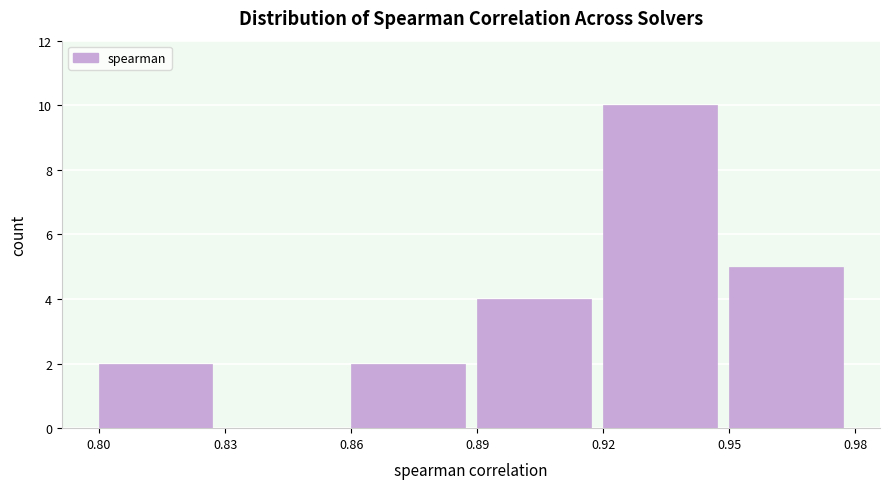

Reading left to right, transcribe this chart: for each bar, give the range it covers on the x-axis and its height. The values are not printed on the chart, so give them approximately, as read against the axis.

0.80 to 0.83: 2
0.83 to 0.86: 0
0.86 to 0.89: 2
0.89 to 0.92: 4
0.92 to 0.95: 10
0.95 to 0.98: 5